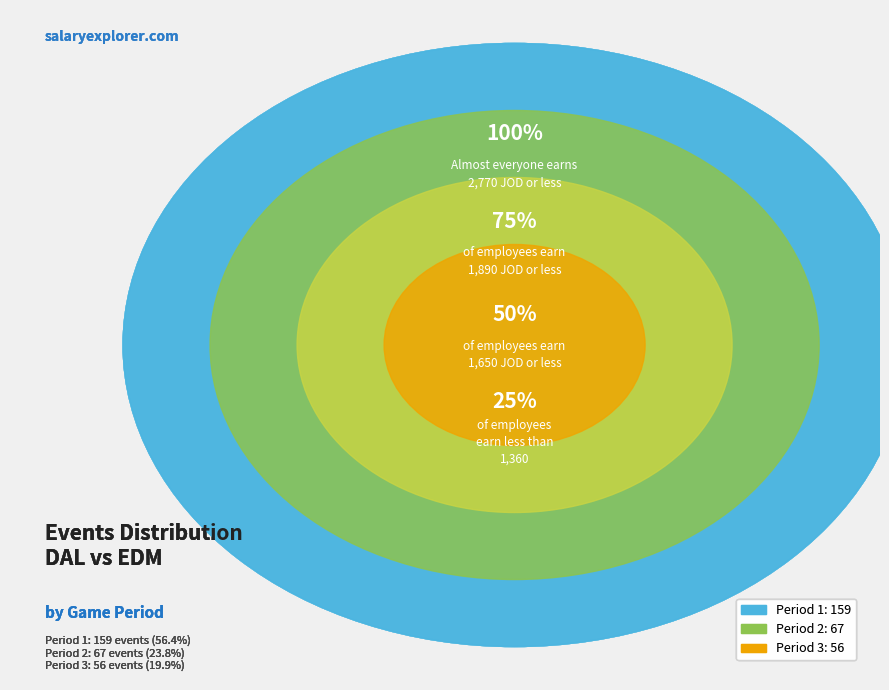

Is it true that Period 1 is 56% of the pie?

True